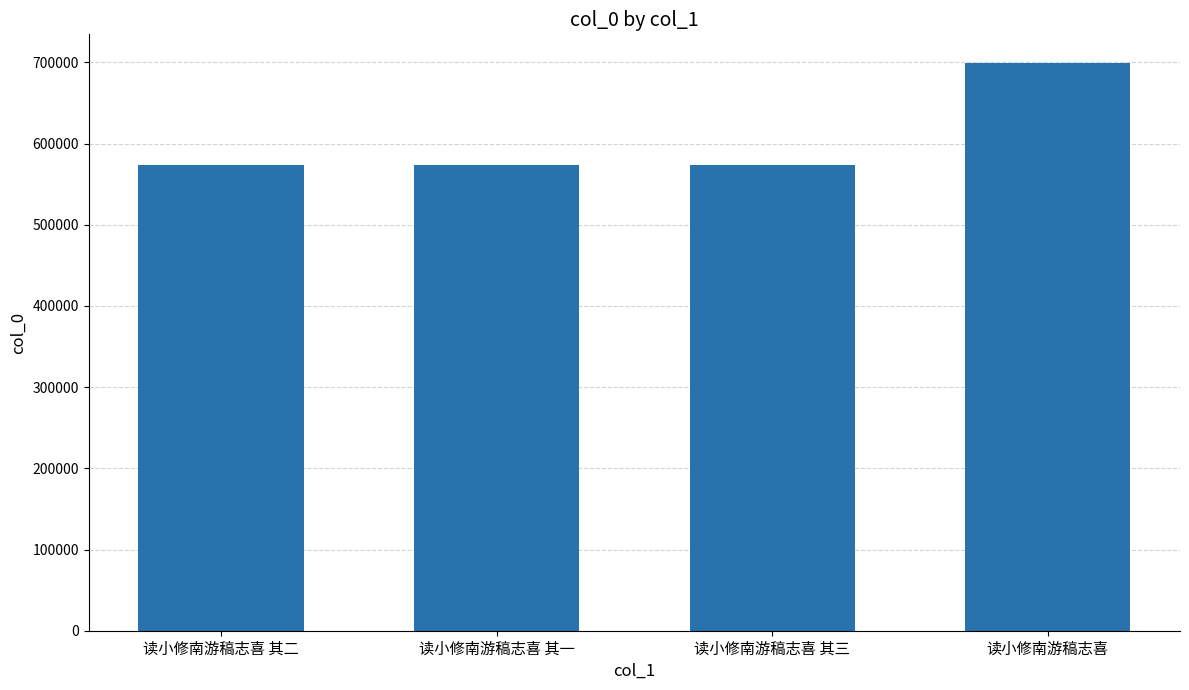

What is the label of the 1st bar from the right?

读小修南游稿志喜